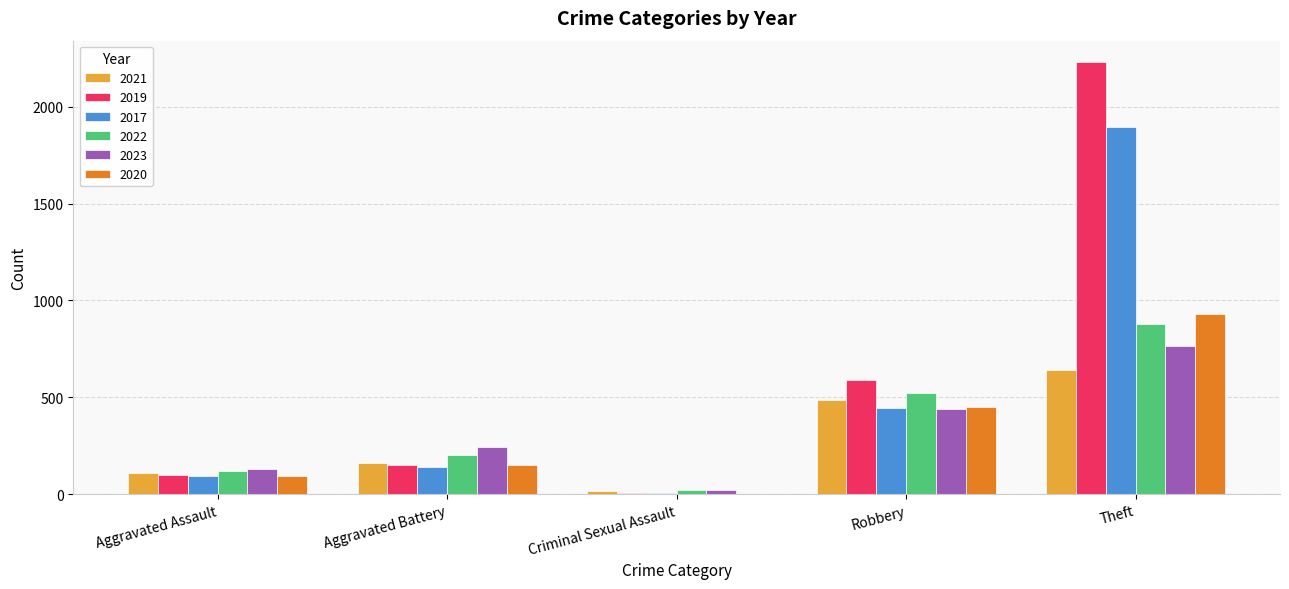

Which series changed the most between Aggravated Battery and Theft?

2019